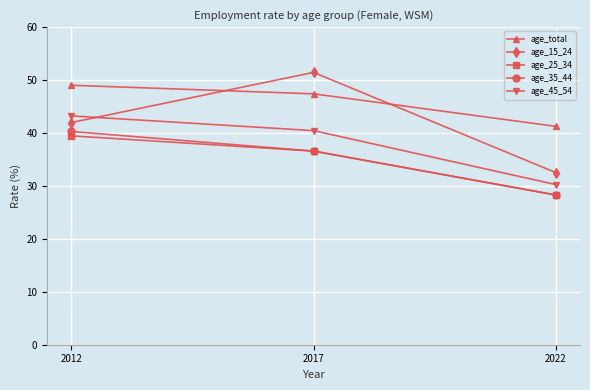

List the series in order of their peak value, lowest first.

age_25_34, age_35_44, age_45_54, age_total, age_15_24